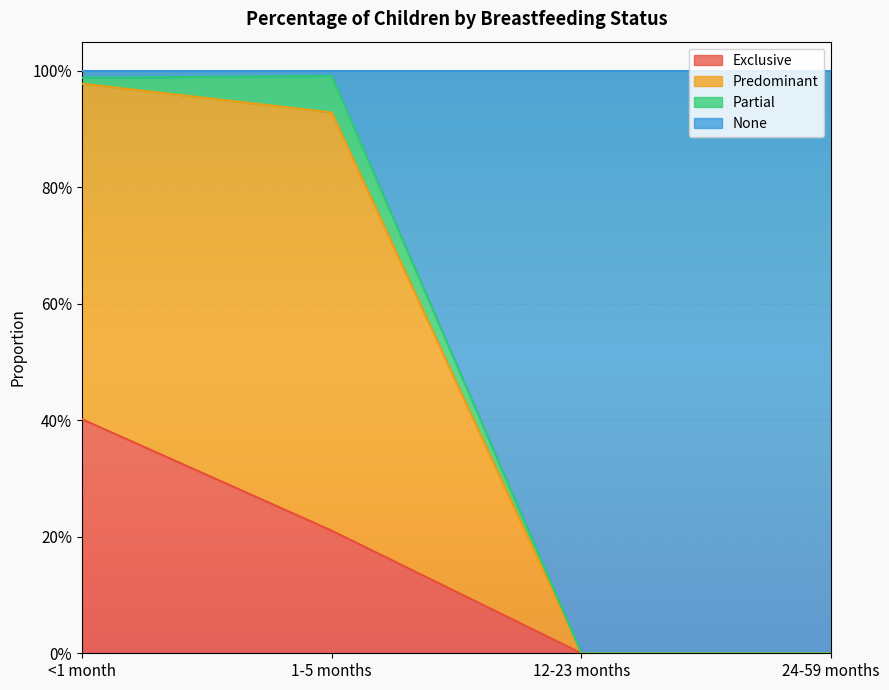

What is the label of the 2nd point from the right?

12-23 months